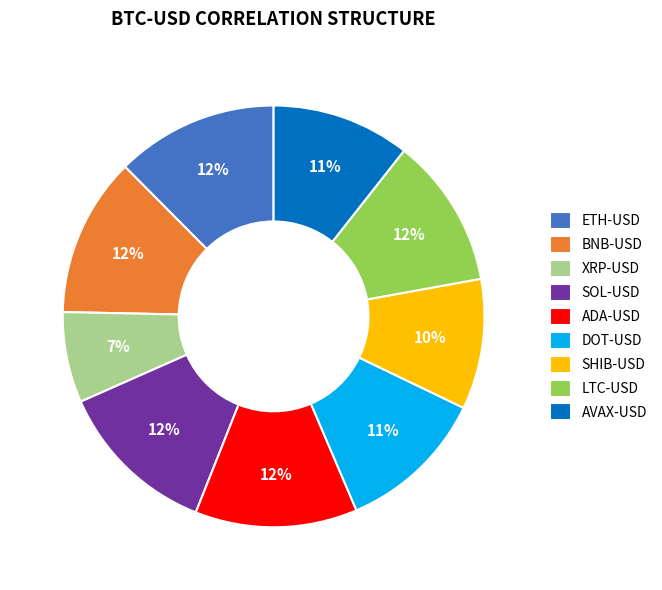

Do BNB-USD and ADA-USD together represent more than half of the pie?

No